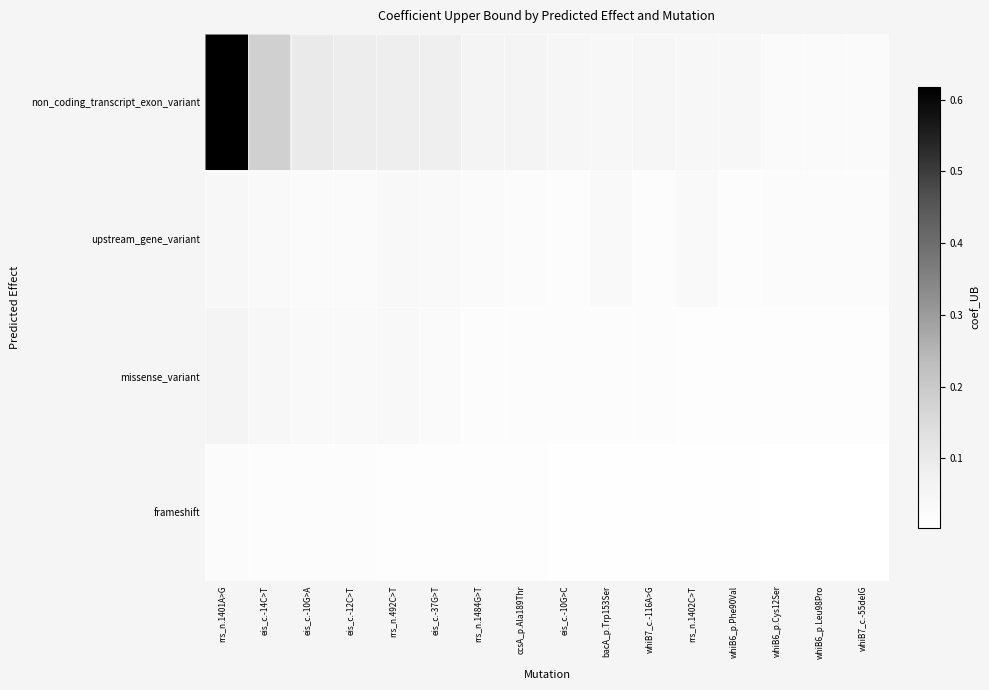

Which has a higher value, whiB7_c.-55delG or rrs_n.492C>T?

rrs_n.492C>T